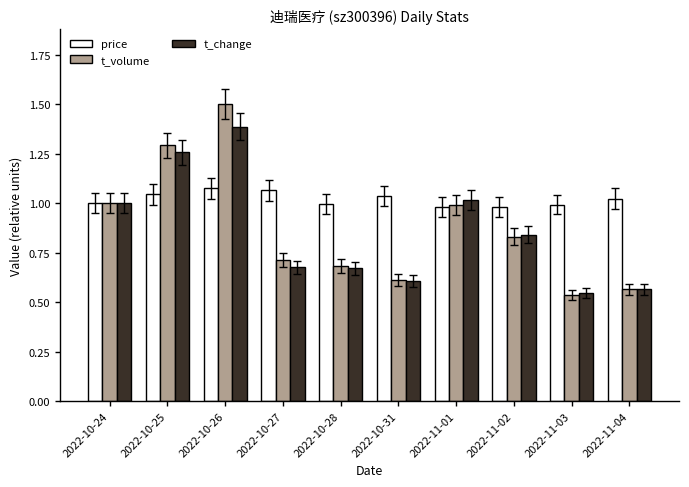

Which series has the widest spread of values?

t_volume